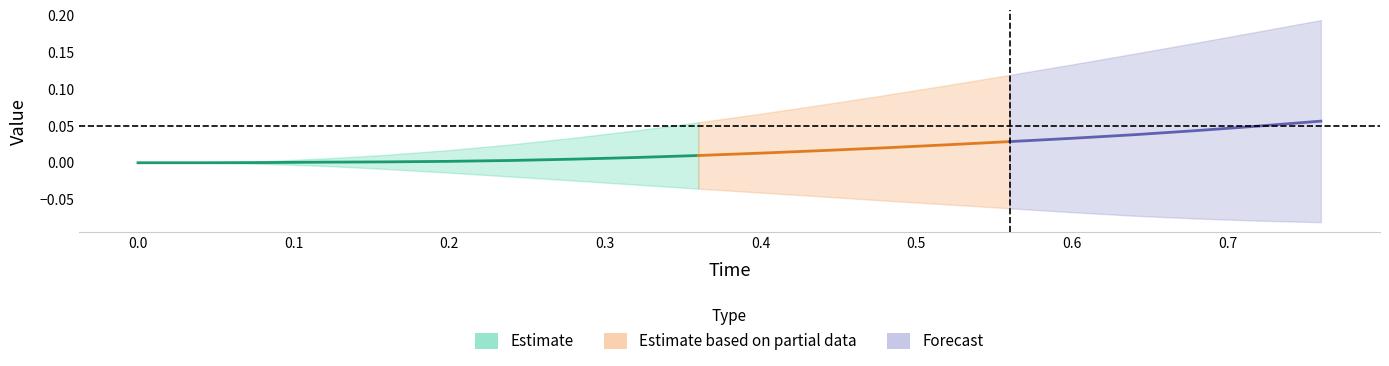

What is the difference between the second highest and minimum values in the y series?

0.1